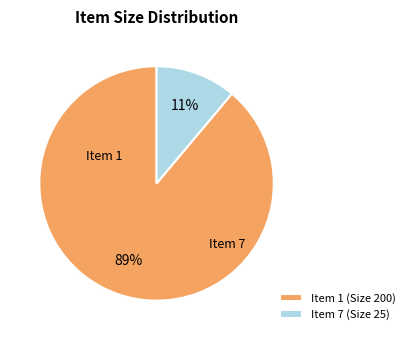

To the nearest percent, what is the average slice percentage?

50%